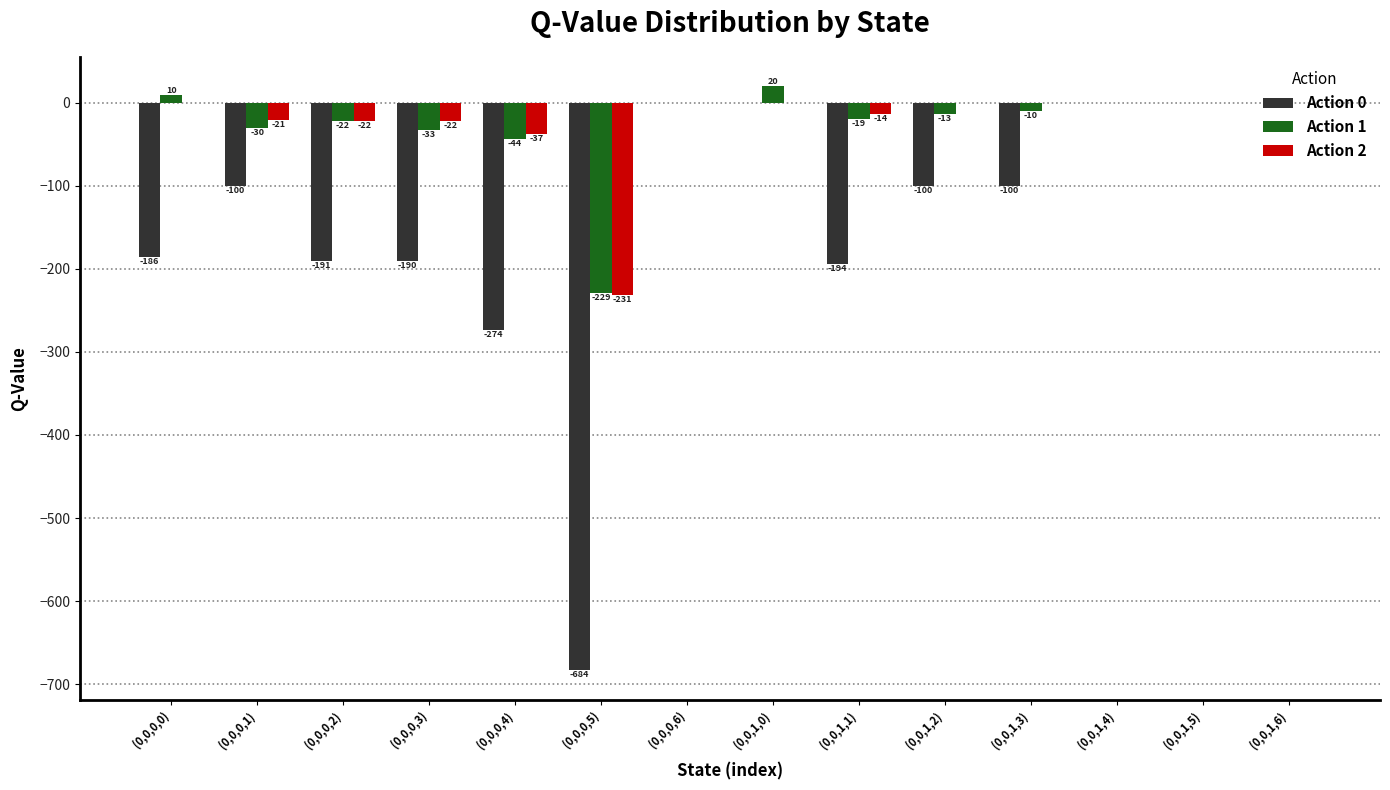

Is it true that Action 2 equals 121.1 at (0,0,1,4)?

False